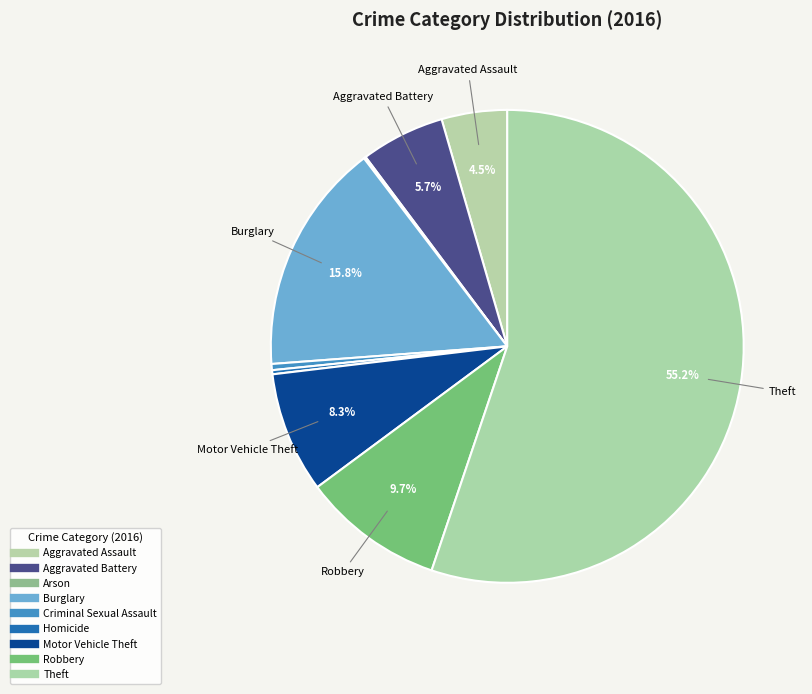

Which category has the smallest portion of the pie?

Arson